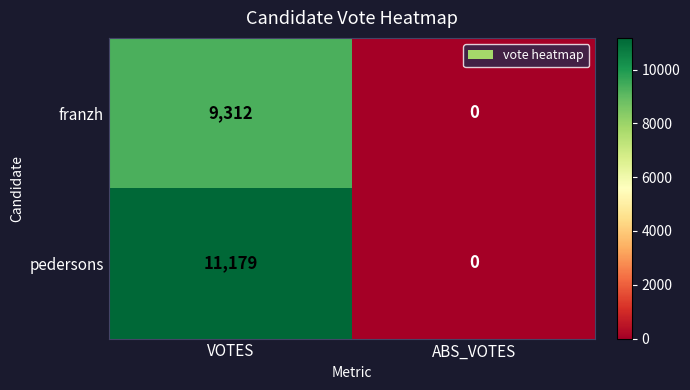

Which category has the lowest value across all series?

ABS_VOTES